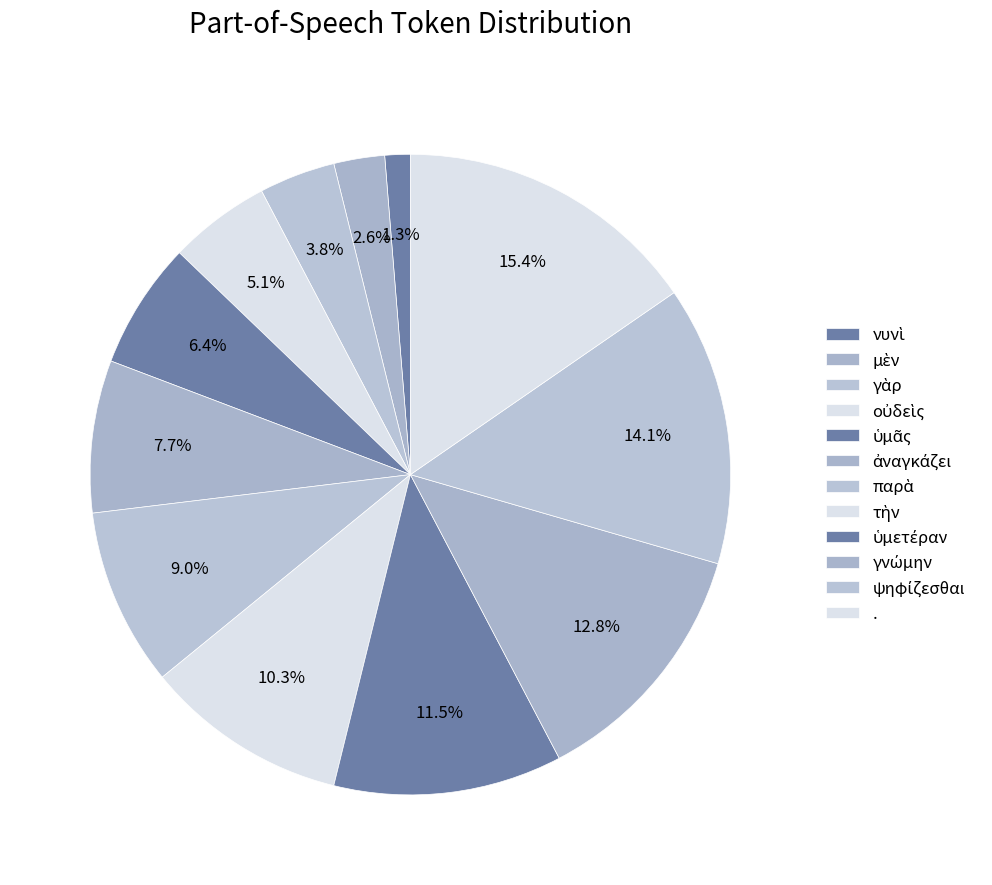

To the nearest percent, what is the difference between the ὑμᾶς and ψηφίζεσθαι slice percentages?

8%